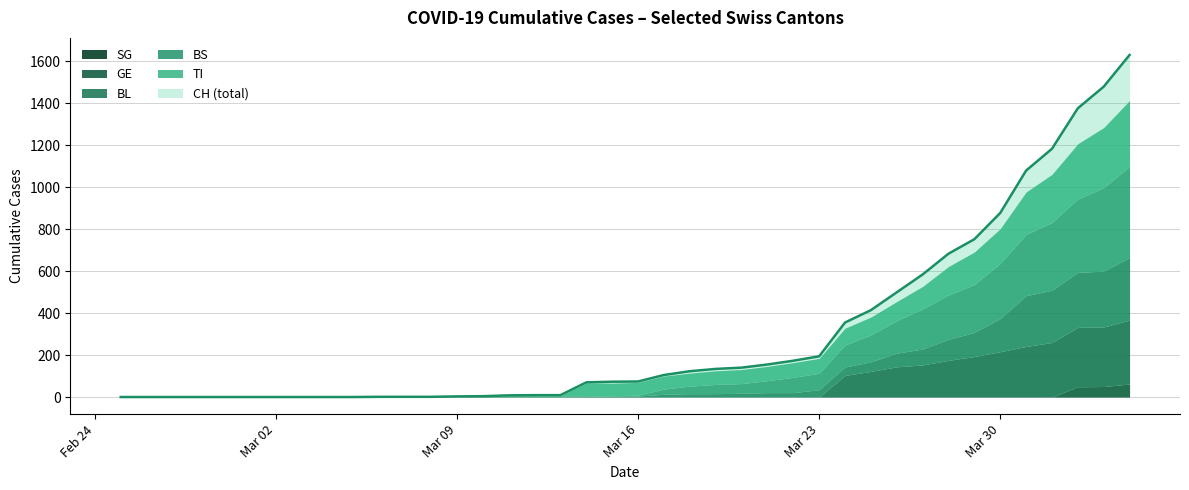

At how many categories does at least one series exceed 26?

22